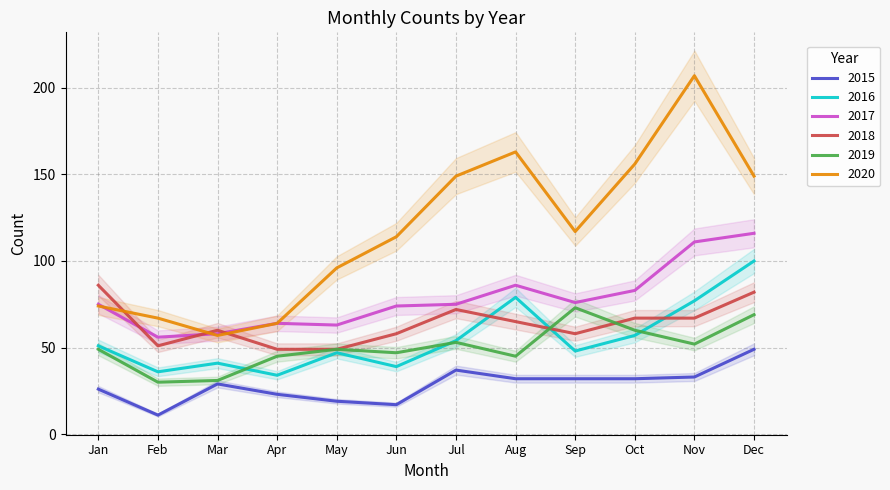

Where do 2019 and 2016 first cross each other?

Mar and Apr